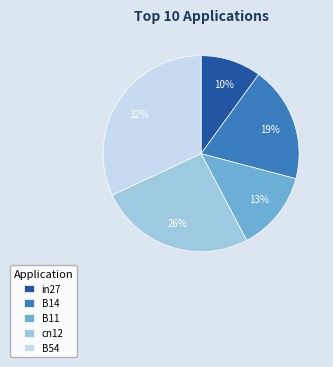

How many slices are in this pie chart?

5